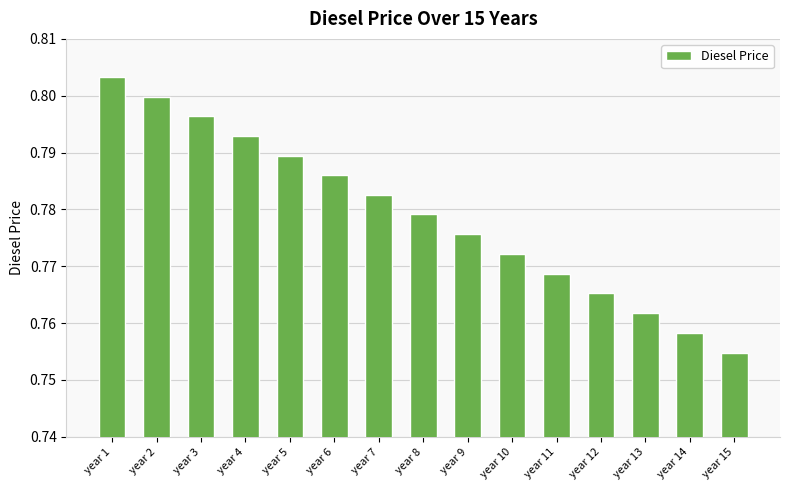

At which category does the chart reach its minimum across all series?

year 15